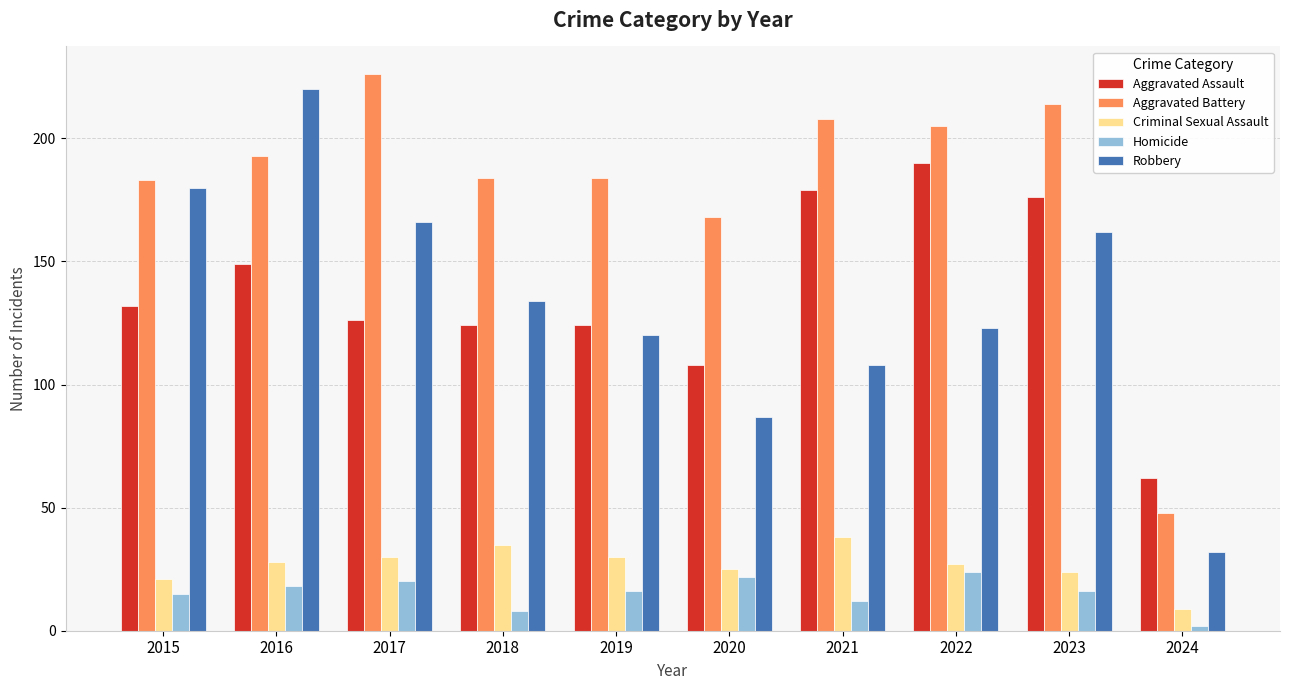

What is the value of the Robbery bar at the 2nd from the left?

220